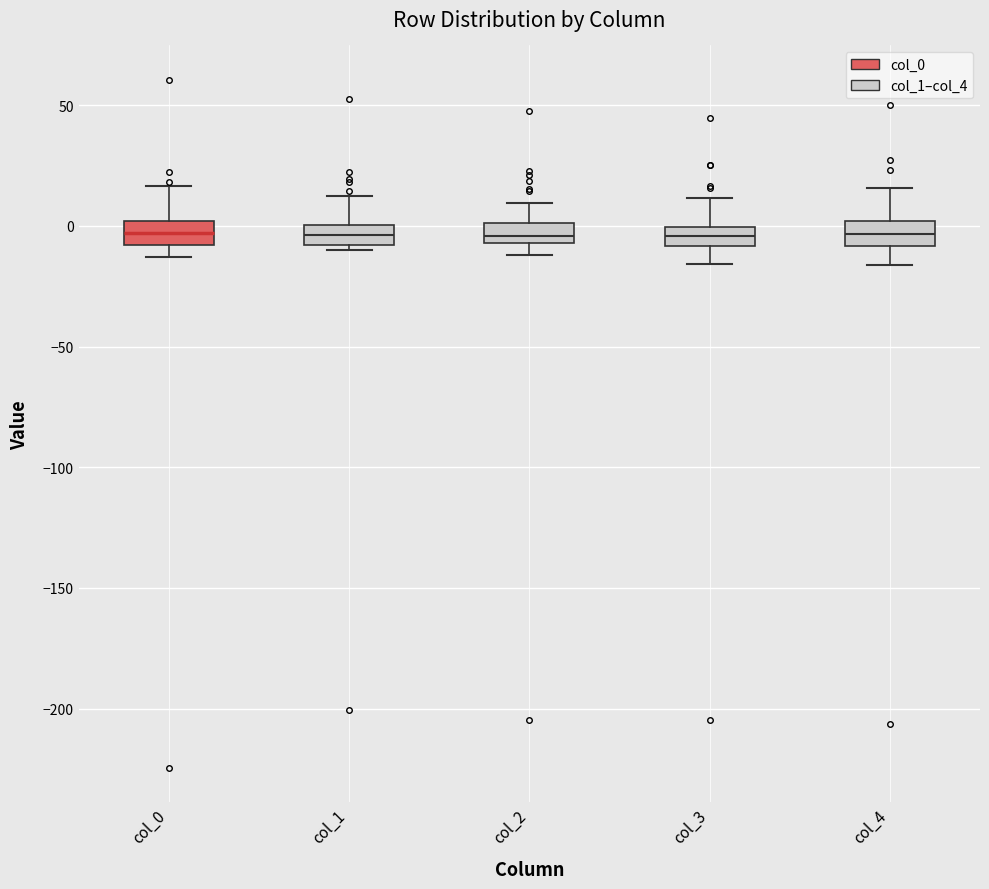

Reading left to right, read every box against the y-axis: the position of its median line, the range the box covers, and the ends of its whiskers. The values are not printed on the chart, so give them approximately, as read against the axis.

col_0: median -5, box -10 to 0, whiskers -15 to 15
col_1: median -5, box -10 to 0, whiskers -10 (just below the box's lower edge) to 15
col_2: median -5 (inside the box), box -5 to 0, whiskers -10 to 10
col_3: median -5, box -10 to 0, whiskers -15 to 10
col_4: median -5, box -10 to 0, whiskers -15 to 15